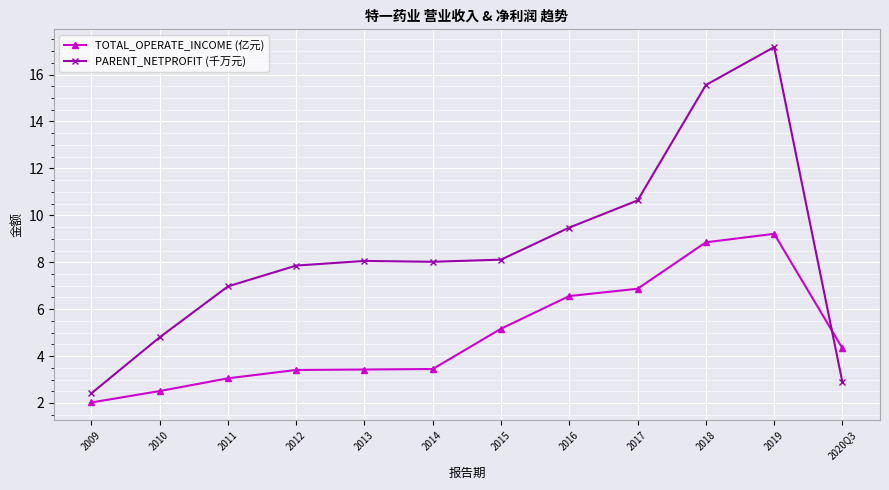

Is the value of PARENT_NETPROFIT (千万元) at 2019 greater than the value of TOTAL_OPERATE_INCOME (亿元) at 2013?

Yes